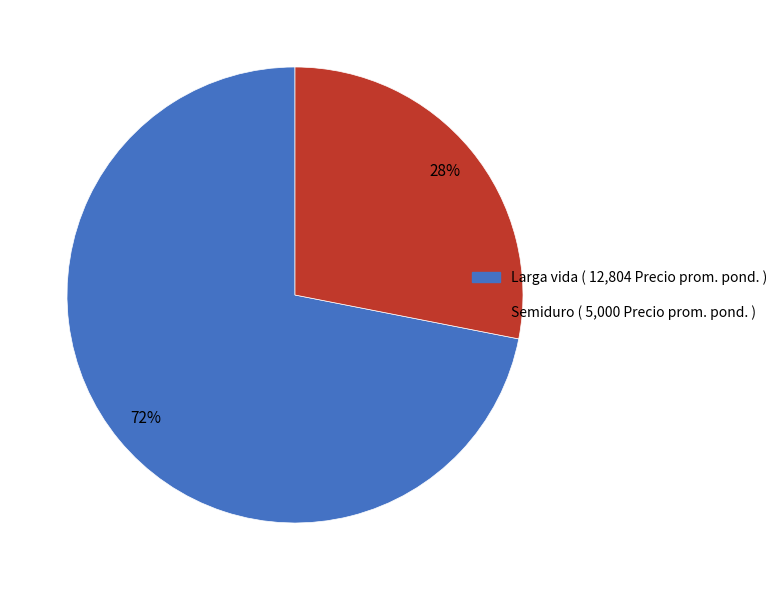

To the nearest percent, what portion does Semiduro represent?

28%